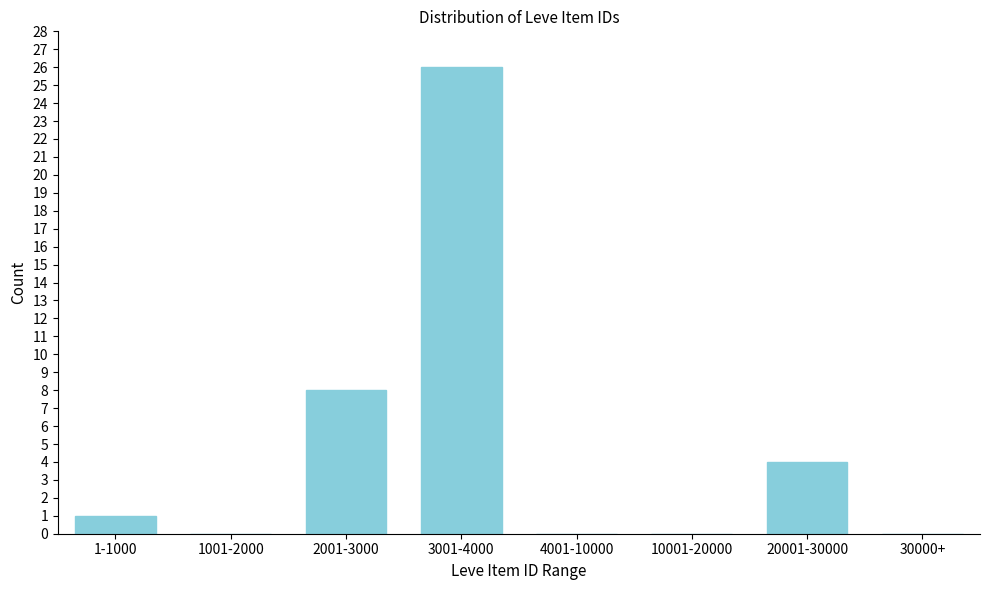

Reading left to right, list all the values displayed in this chart.

1-1000=1	1001-2000=0	2001-3000=8	3001-4000=26	4001-10000=0	10001-20000=0	20001-30000=4	30000+=0